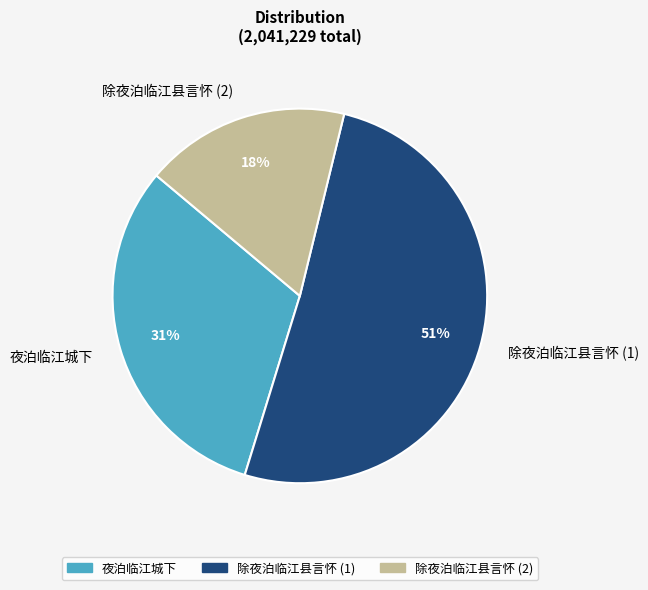

To the nearest percent, what is the average slice percentage?

33%